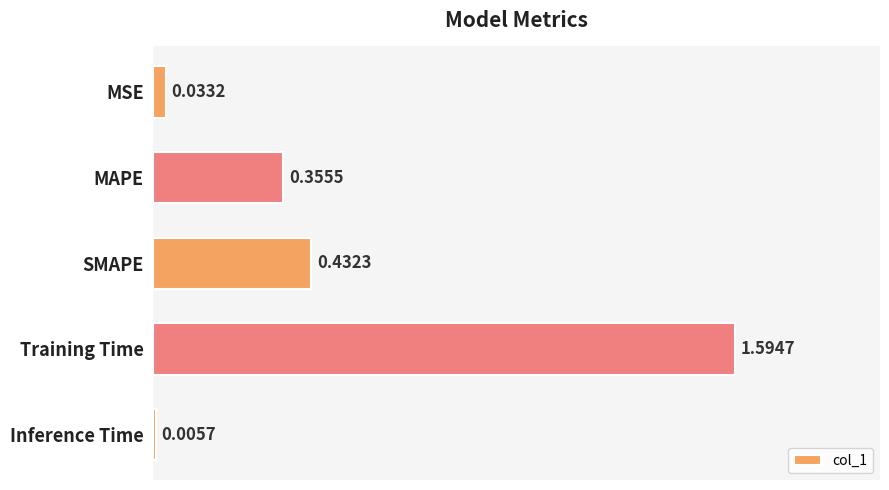

What is the sum of all values?

2.4